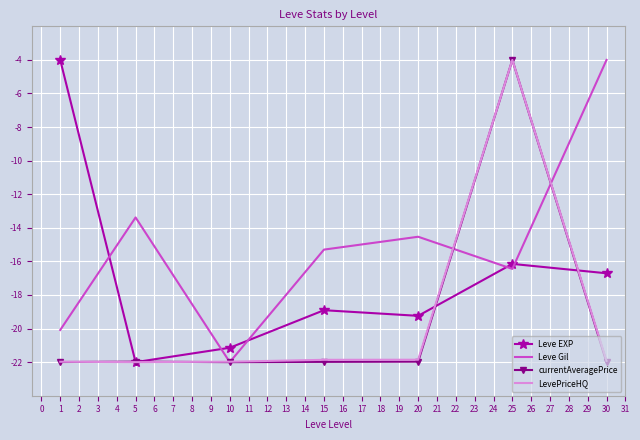

The value of Leve EXP at 1 is -2.7. True or false?

False